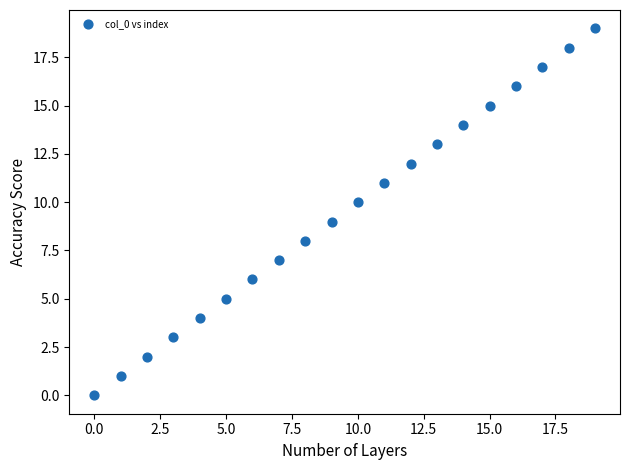

What is the range of Y values (max minus min)?

19